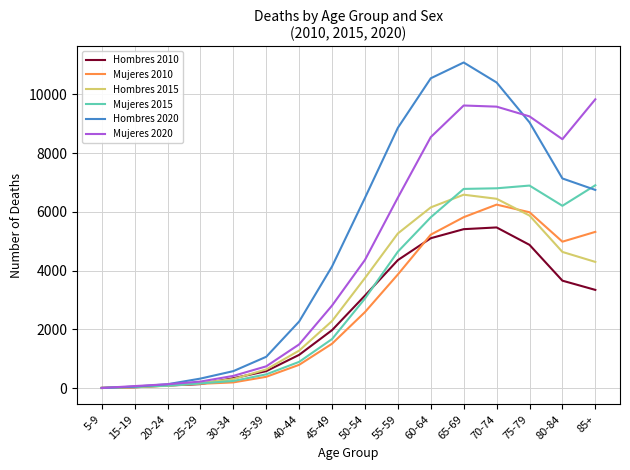

What is the average value of the Hombres 2020 series?

4930